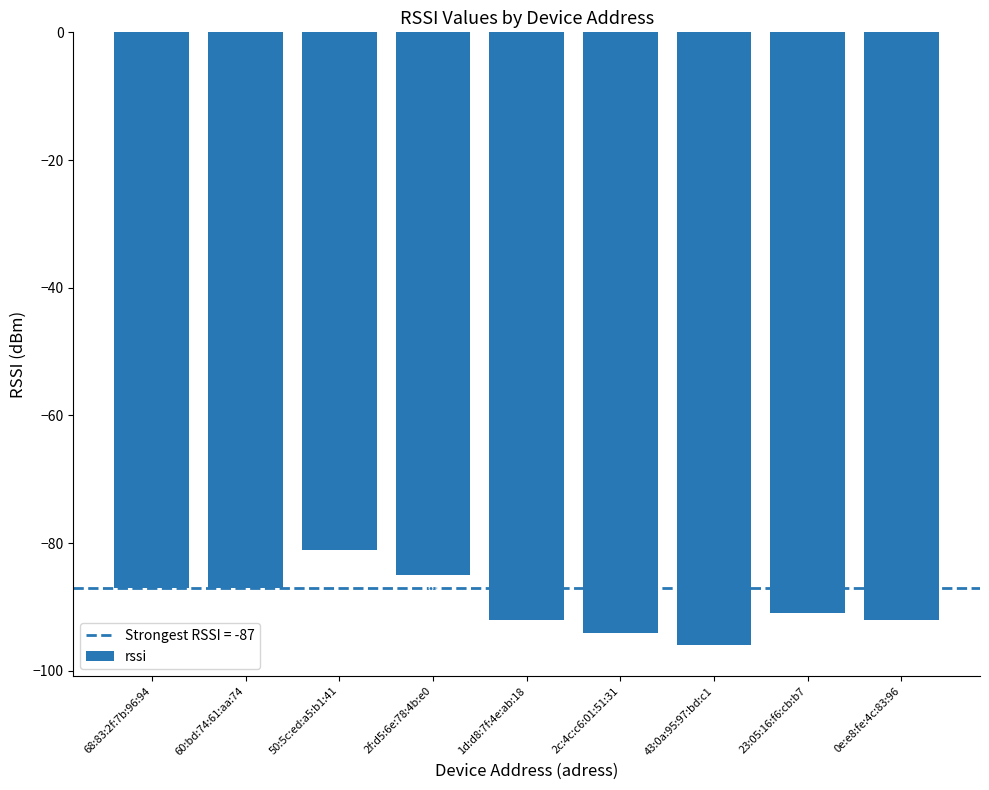

Reading left to right, transcribe all the data shown in this chart.

-87	-87	-81	-85	-92	-94	-96	-91	-92